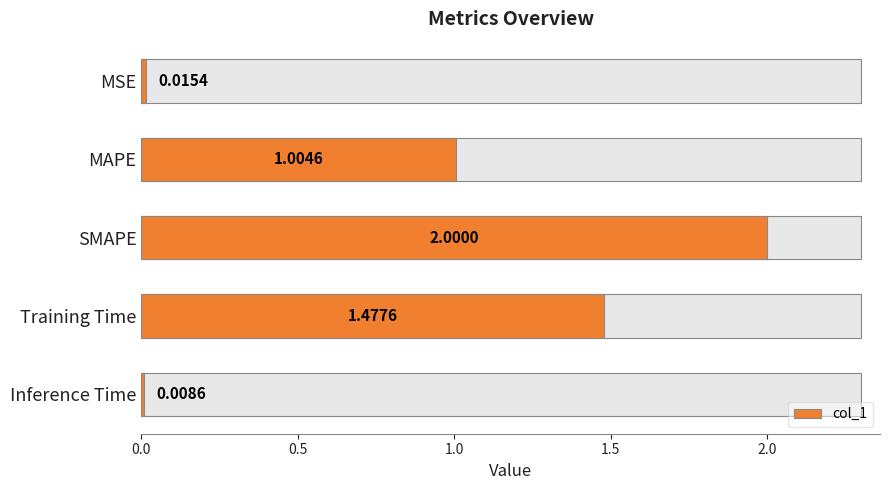

What is the average value?

0.9